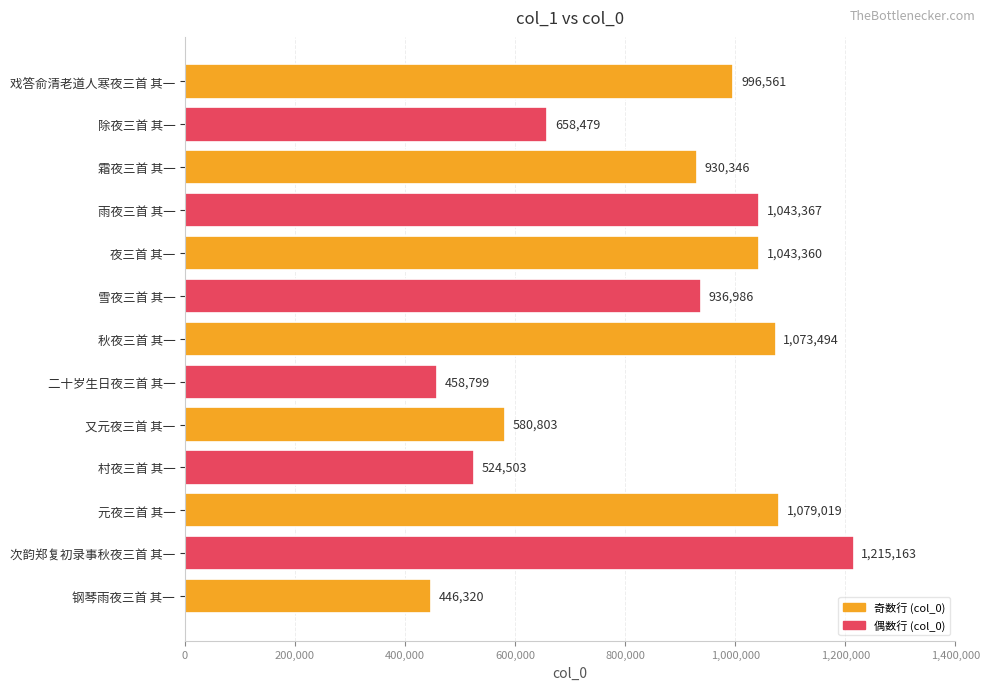

What is the sum of the values at 除夜三首 其一 and 二十岁生日夜三首 其一?

1117278